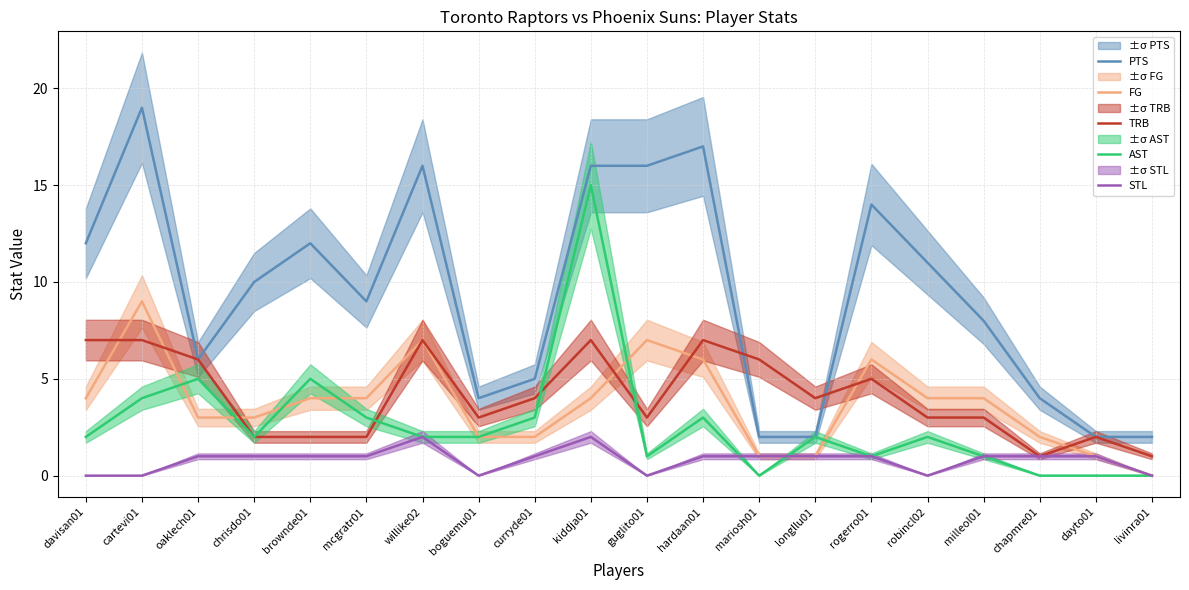

How many values in FG are above zero?

19